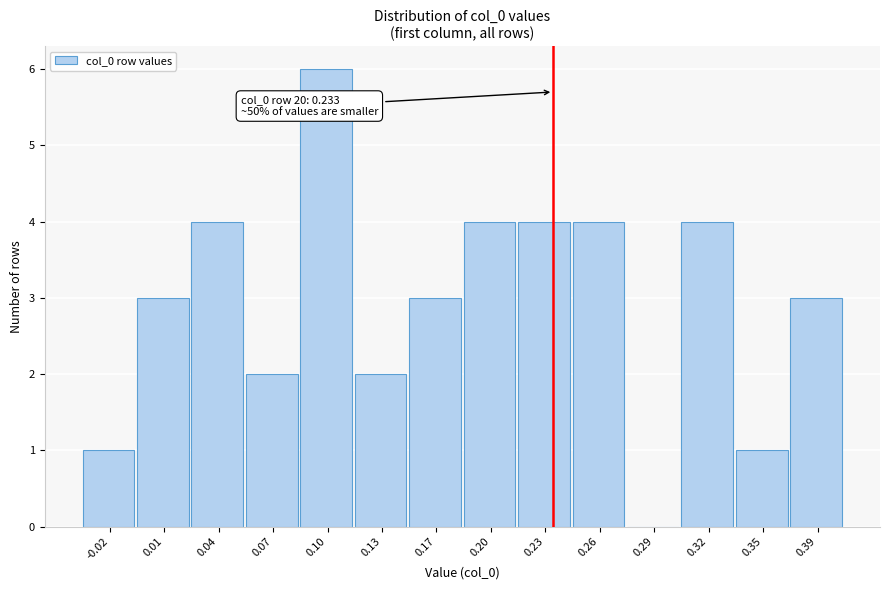

Reading left to right, extract all data points from this chart.

-0.02=1	0.01=3	0.04=4	0.07=2	0.10=6	0.13=2	0.17=3	0.20=4	0.23=4	0.26=4	0.29=0	0.32=4	0.35=1	0.39=3